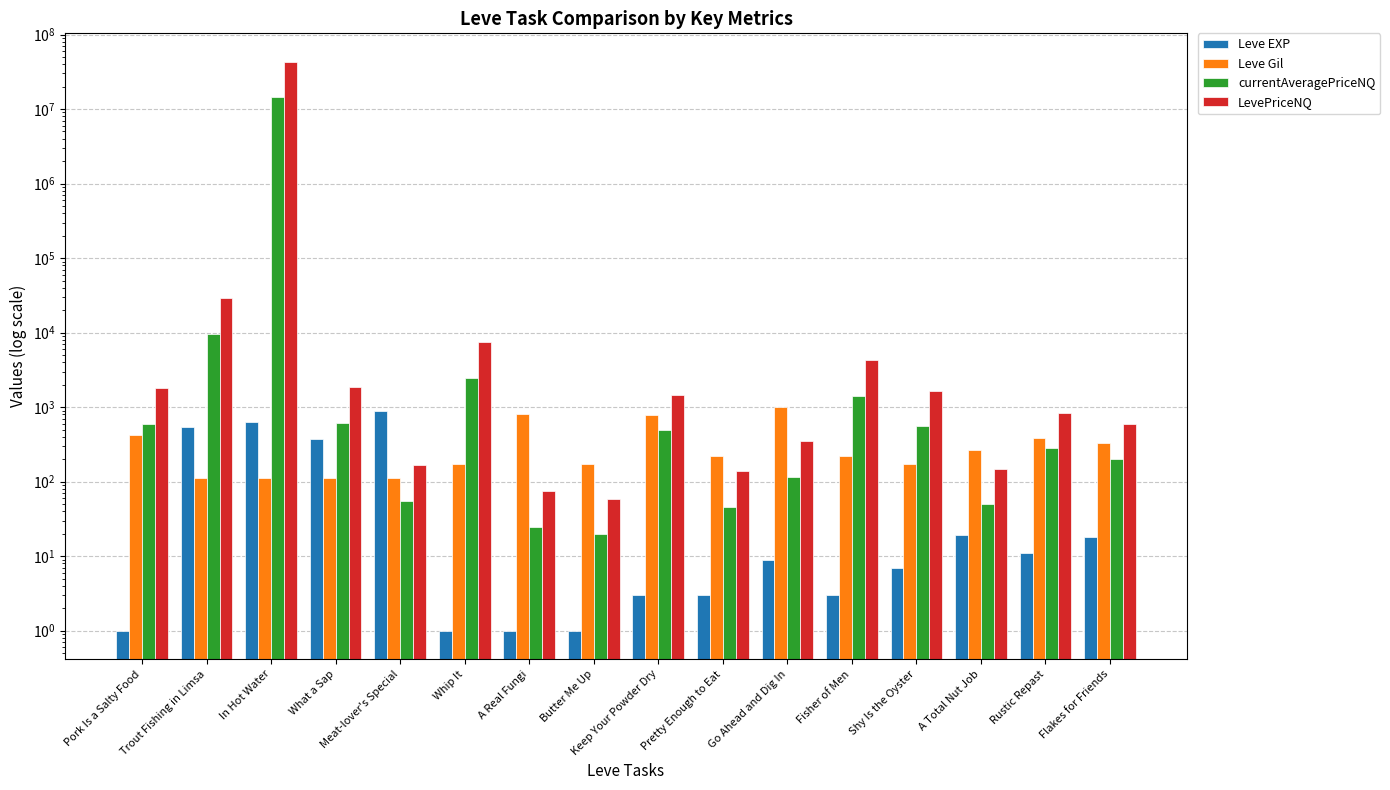

Between Rustic Repast and Flakes for Friends, which is larger?

Flakes for Friends